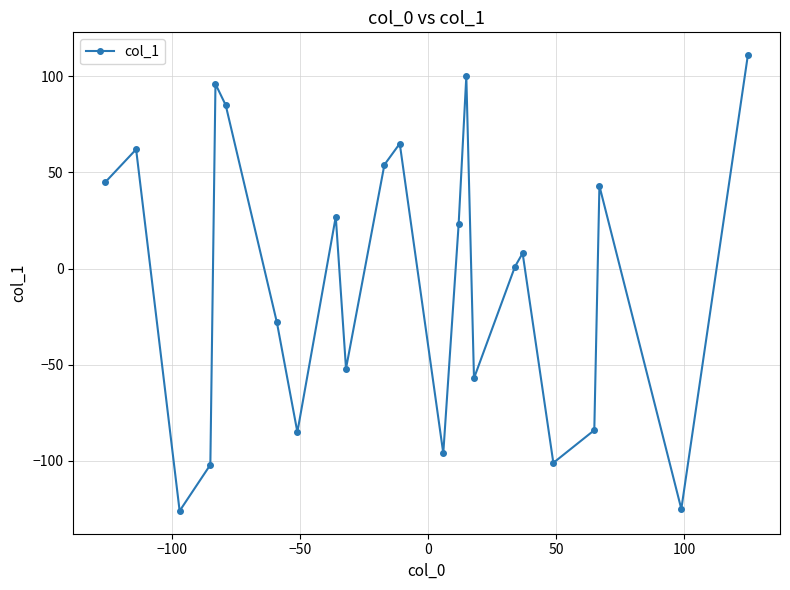

What is the value of the 2nd point from the left?

62